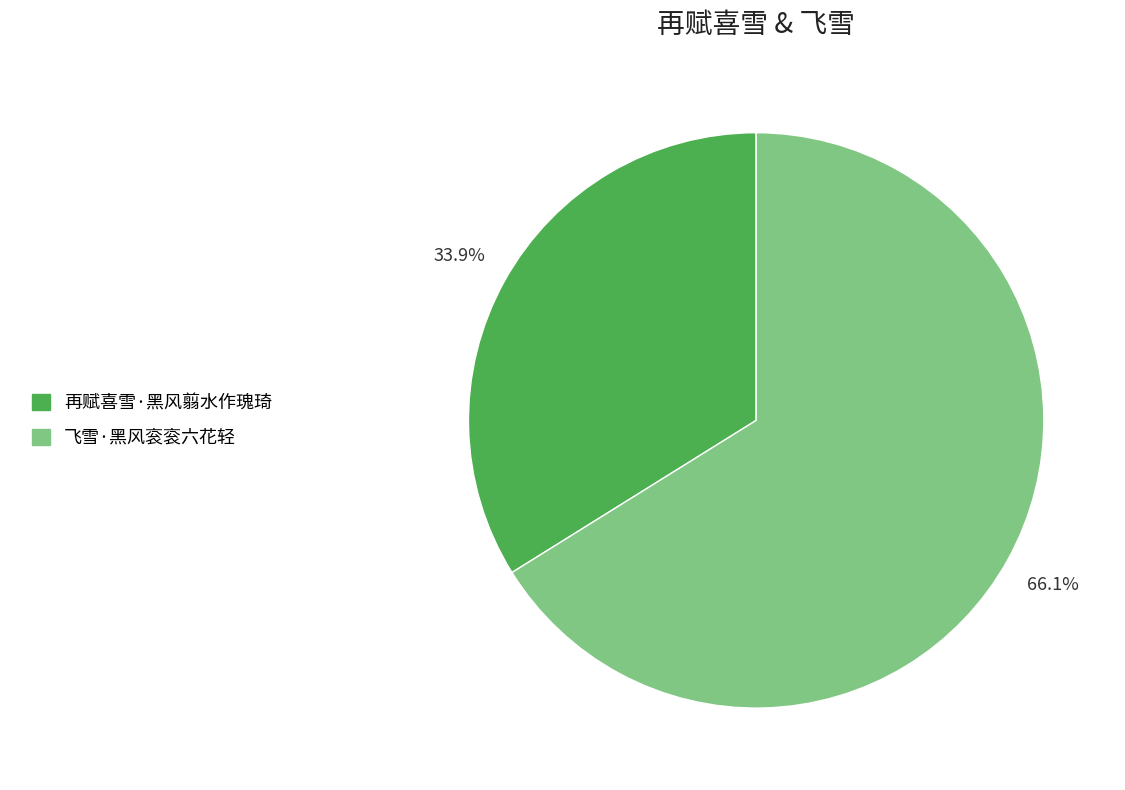

What percentage is the 再赋喜雪·黑风翦水作瑰琦 slice, to the nearest percent?

34%